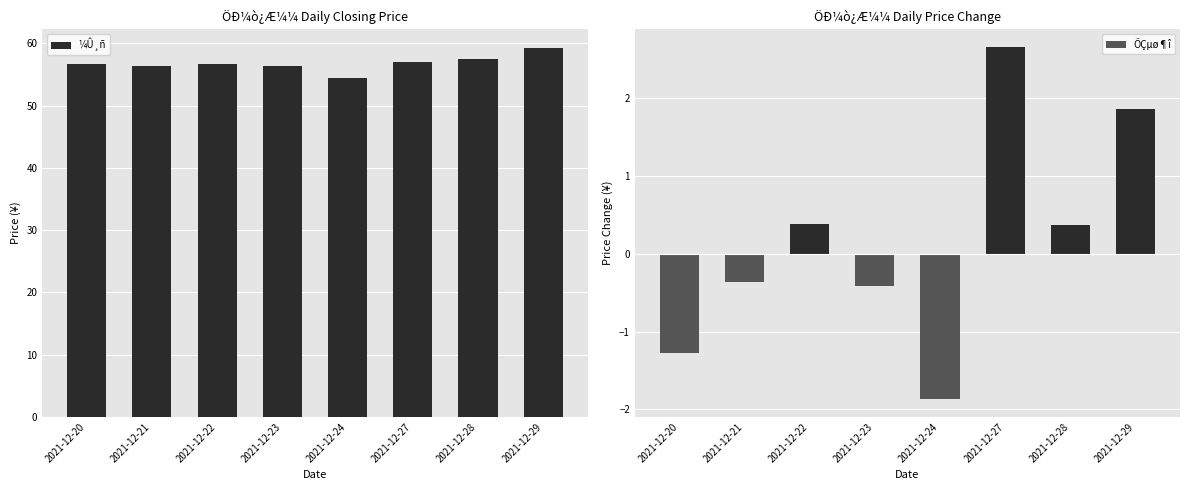

The value of ÕÇµø¶î at 2021-12-22 is 0.3. True or false?

False